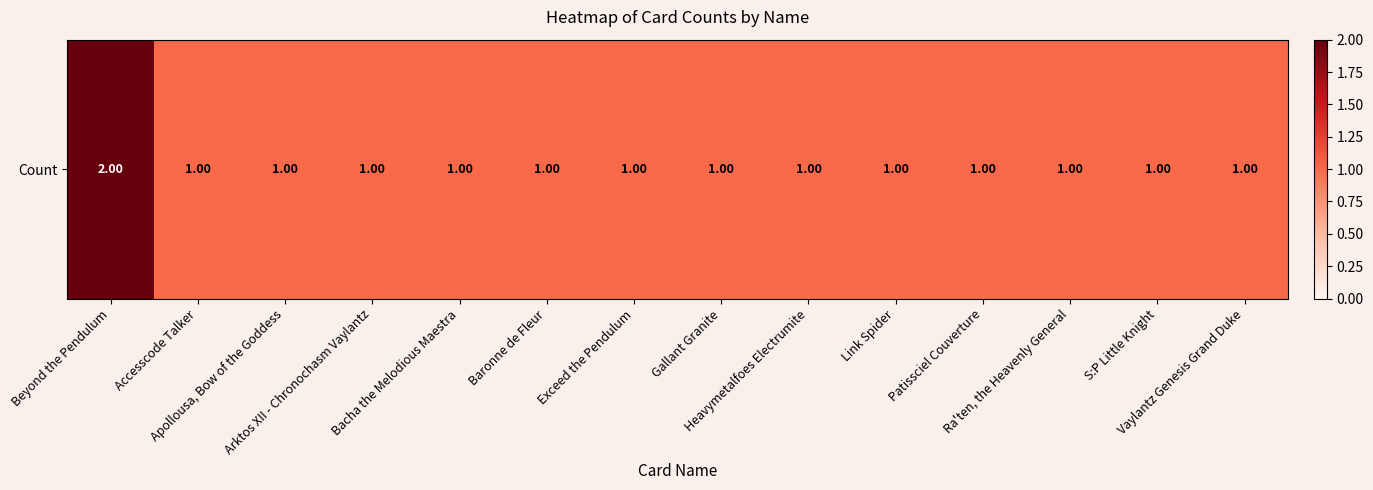

List the labels in order of value, largest first.

Beyond the Pendulum, Accesscode Talker, Apollousa, Bow of the Goddess, Arktos XII - Chronochasm Vaylantz, Bacha the Melodious Maestra, Baronne de Fleur, Exceed the Pendulum, Gallant Granite, Heavymetalfoes Electrumite, Link Spider, Patissciel Couverture, Ra'ten, the Heavenly General, S:P Little Knight, Vaylantz Genesis Grand Duke